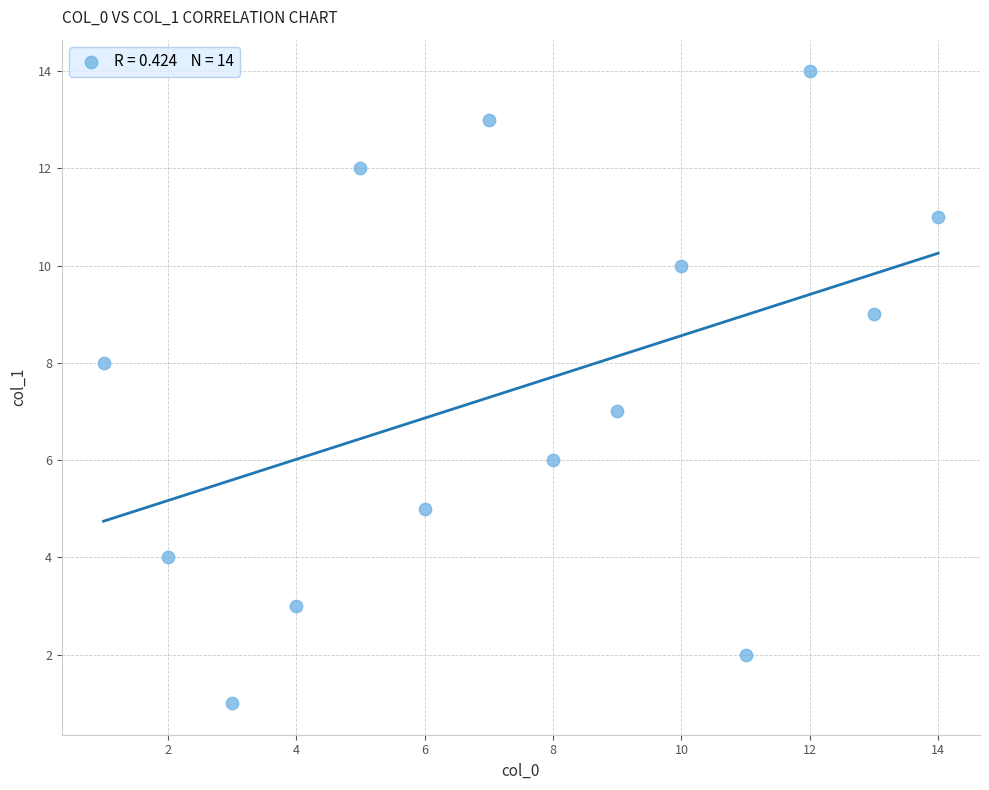

What is the range of Y values (max minus min)?

13